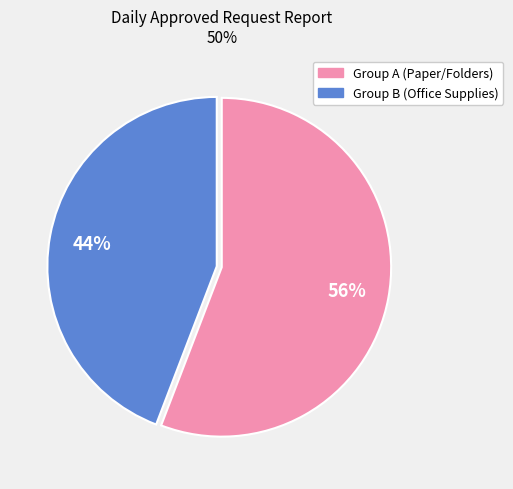

How many segments does this pie chart have?

2